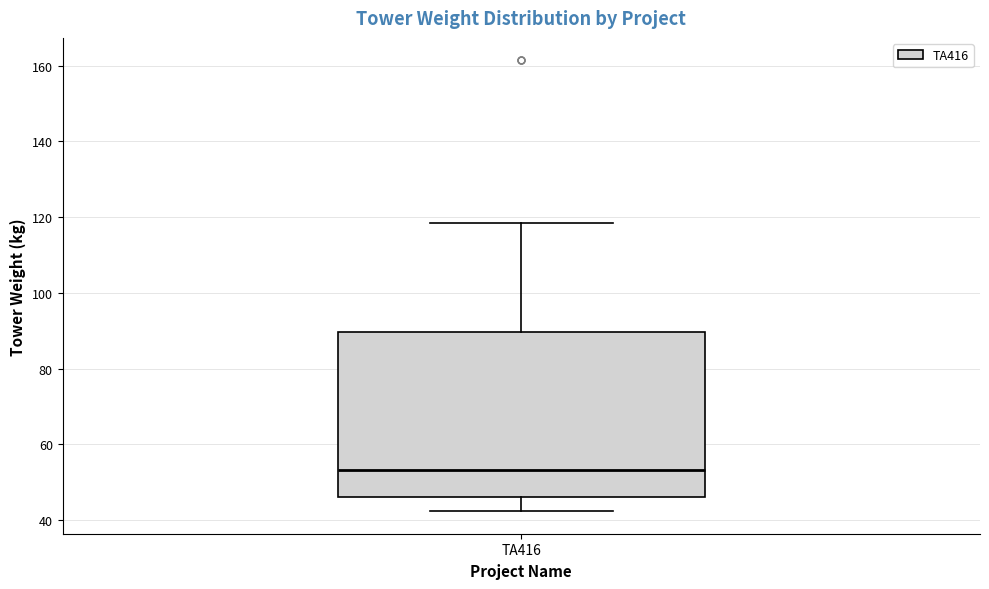

Read this box plot against the y-axis: the position of the median line, the range covered by the box, and the ends of both whiskers. The values are not printed on the chart, so give them approximately, as read against the axis.

median 54, box 46 to 90, whiskers 42 to 118